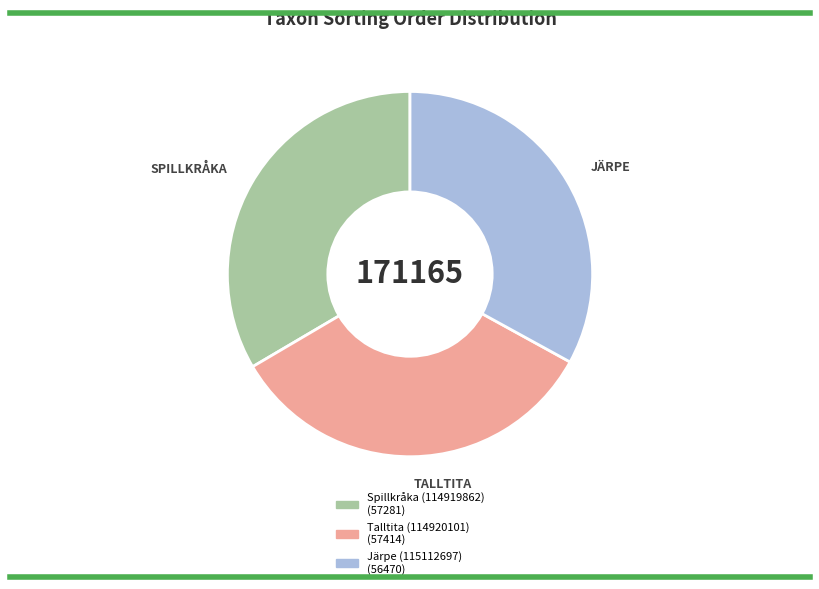

How many segments does this pie chart have?

3